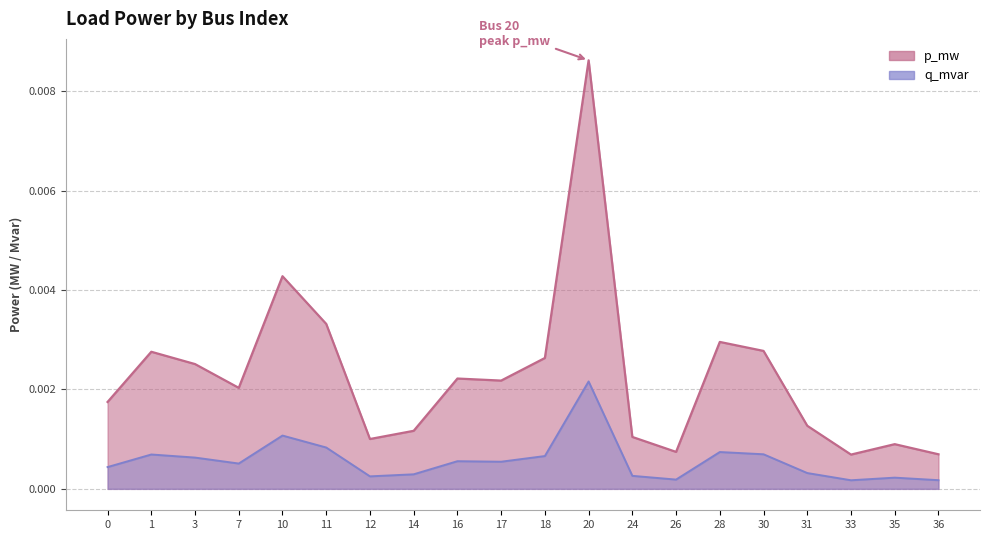

Between 20 and 7, which is larger?

20